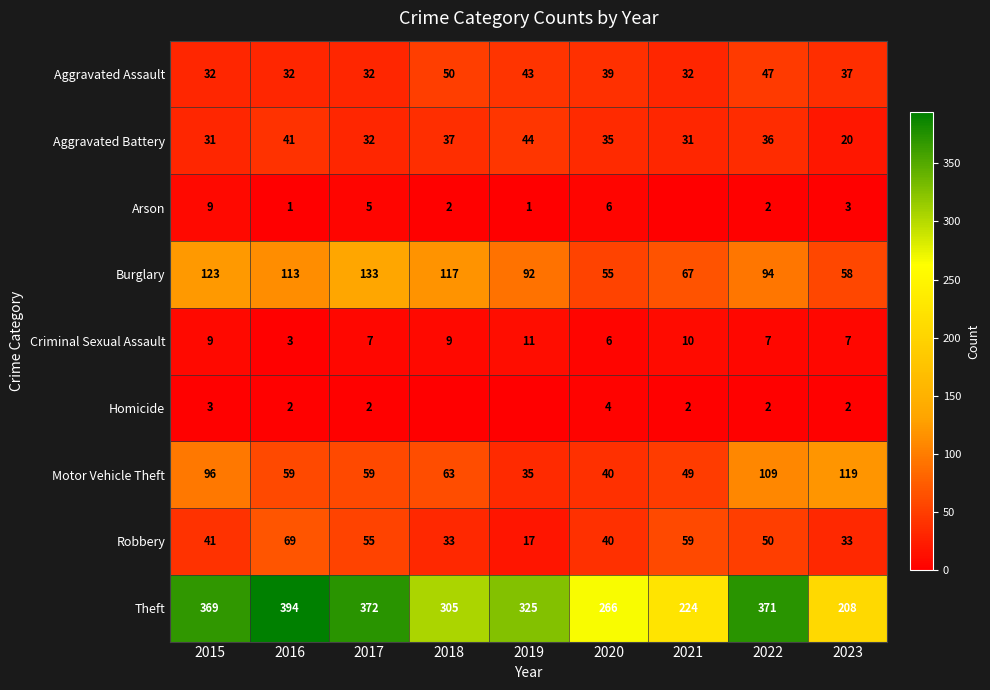

Is it true that Aggravated Battery equals 9 at 2017?

False